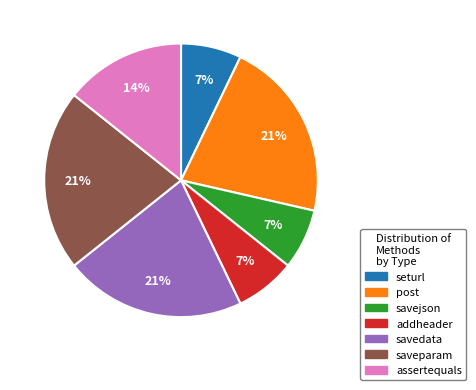

What is the ratio of the value at savedata to the value at saveparam?

1.0